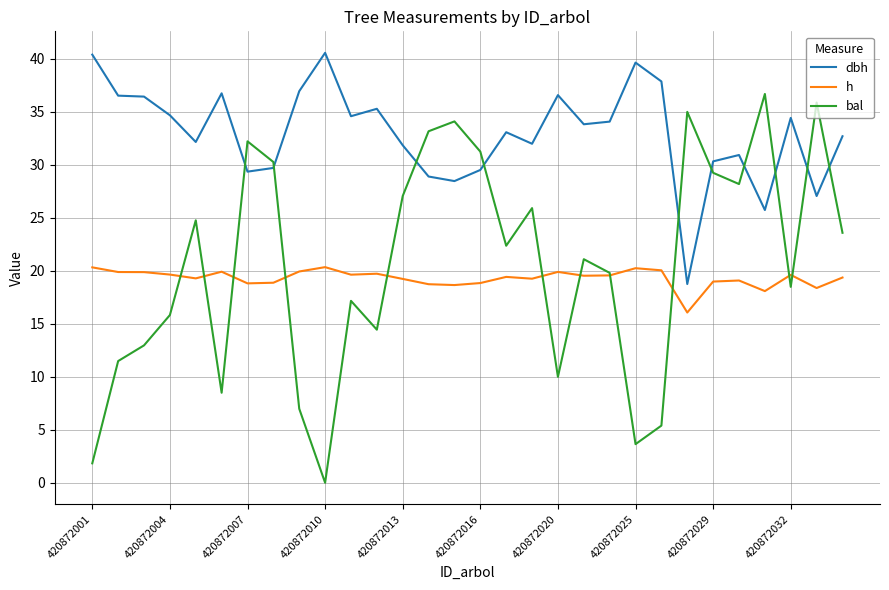

True or false: h and dbh intersect in this chart.

False